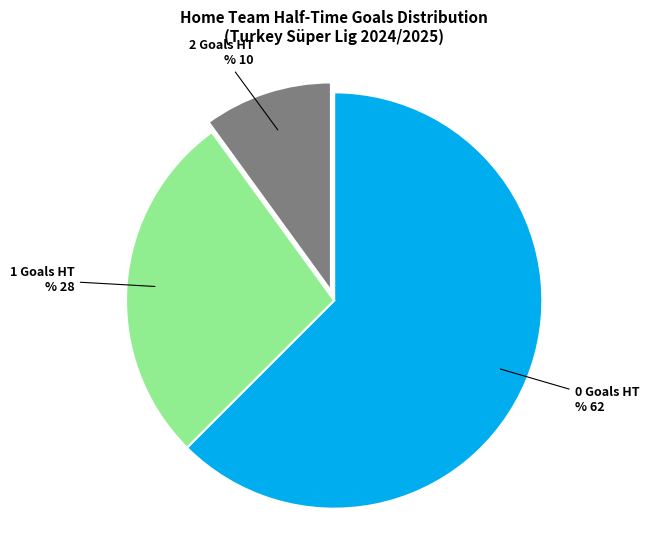

Combined, do 1 Goals HT % 28 and 0 Goals HT % 62 account for over 50%?

Yes